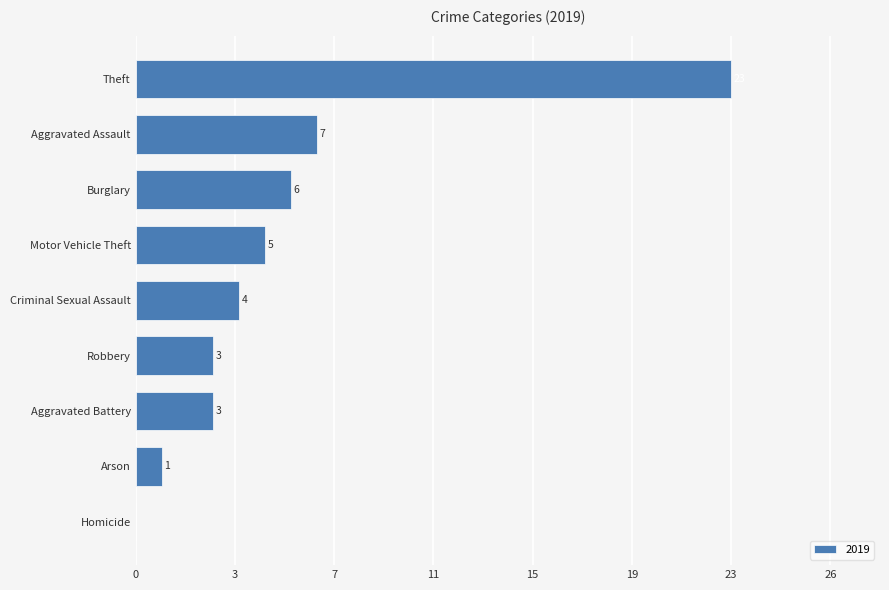

Are the bars horizontal?

Yes